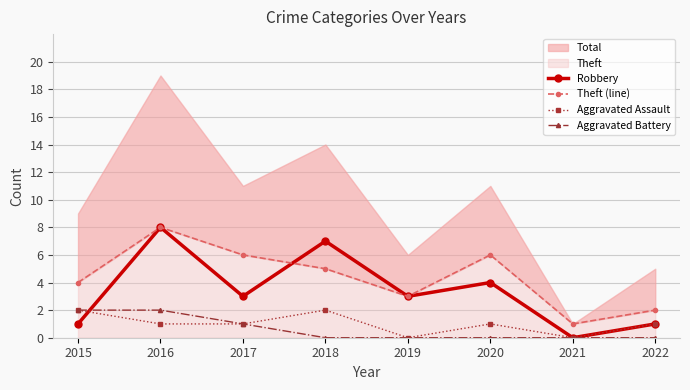

True or false: Aggravated Assault has a value of 1 at 2016.

True